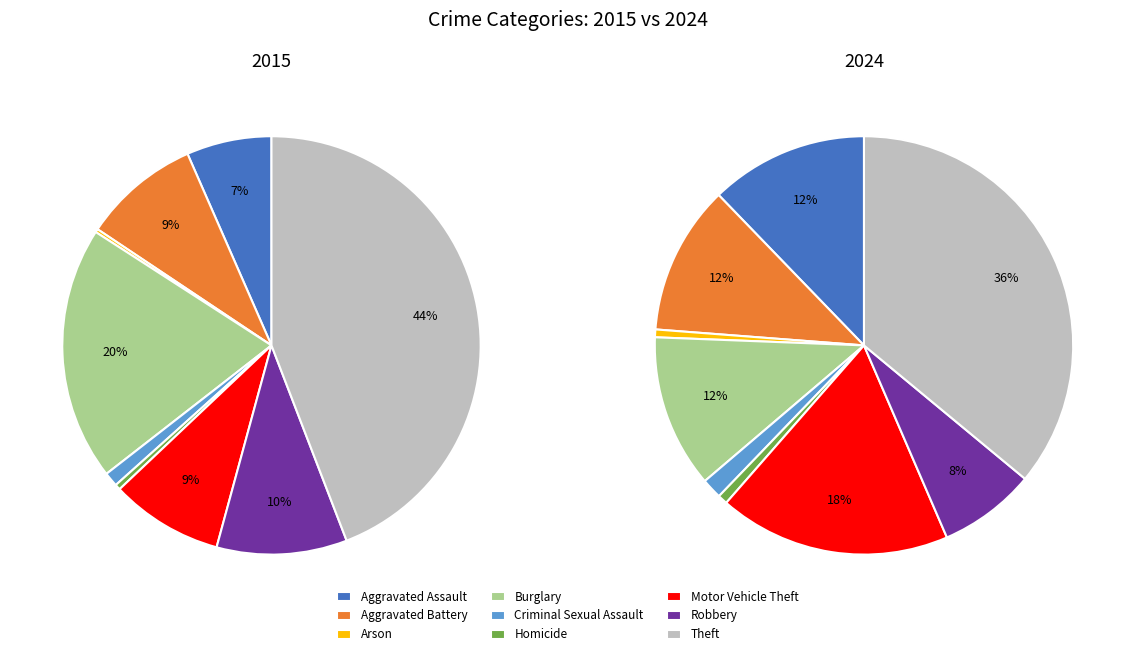

To the nearest percent, what is the difference between the largest and smallest slice percentages?

35%